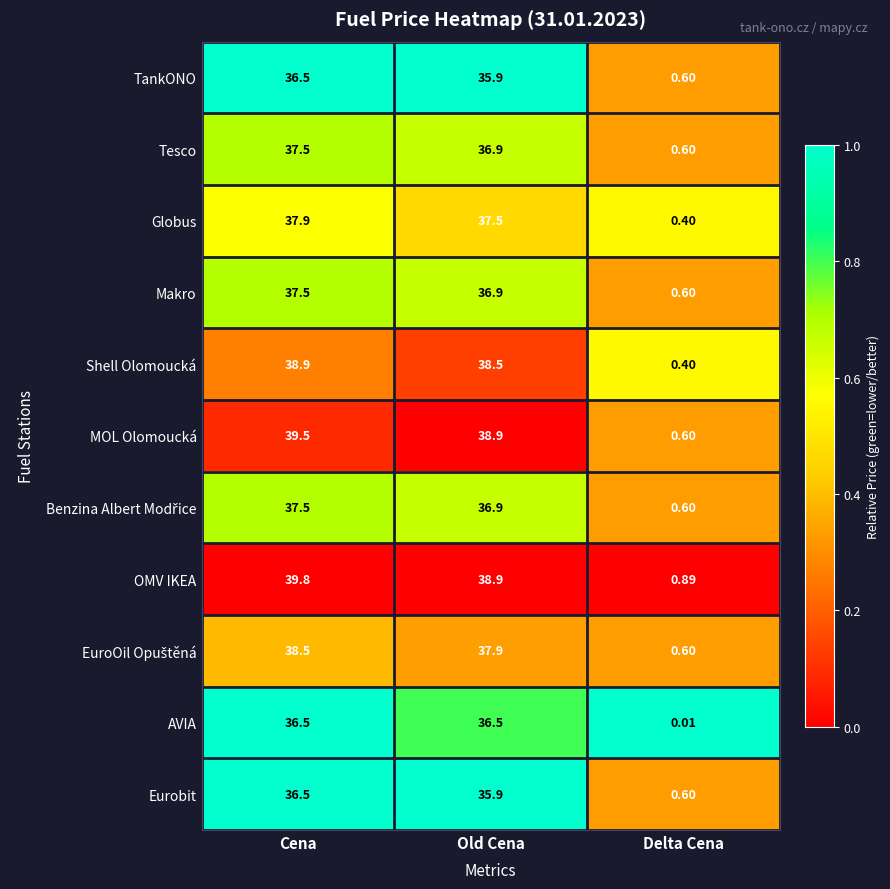

Where is MOL Olomoucká nearest to the value 20?

Old Cena